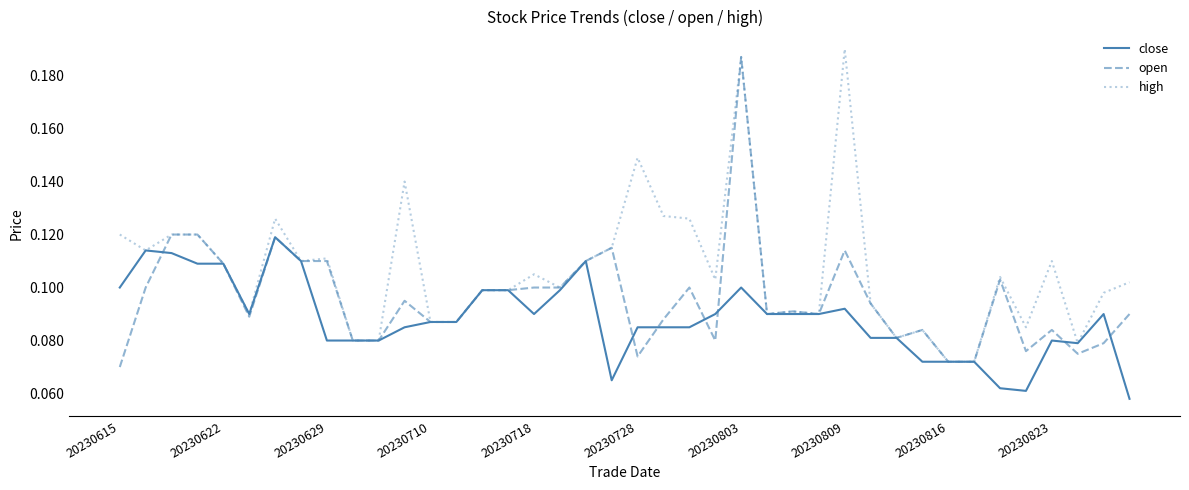

Count the number of categories in the chart.

40